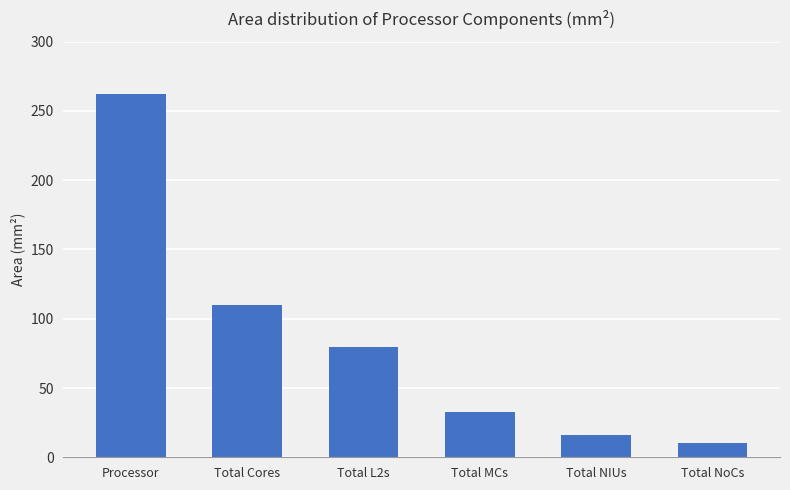

Which label corresponds to the smallest value in the chart?

Total NoCs